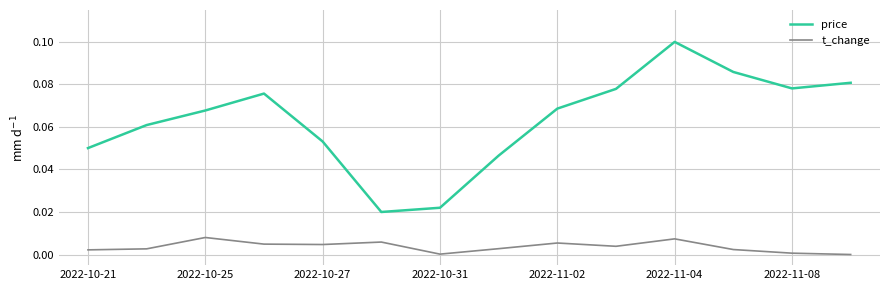

True or false: price and t_change cross at least once.

False